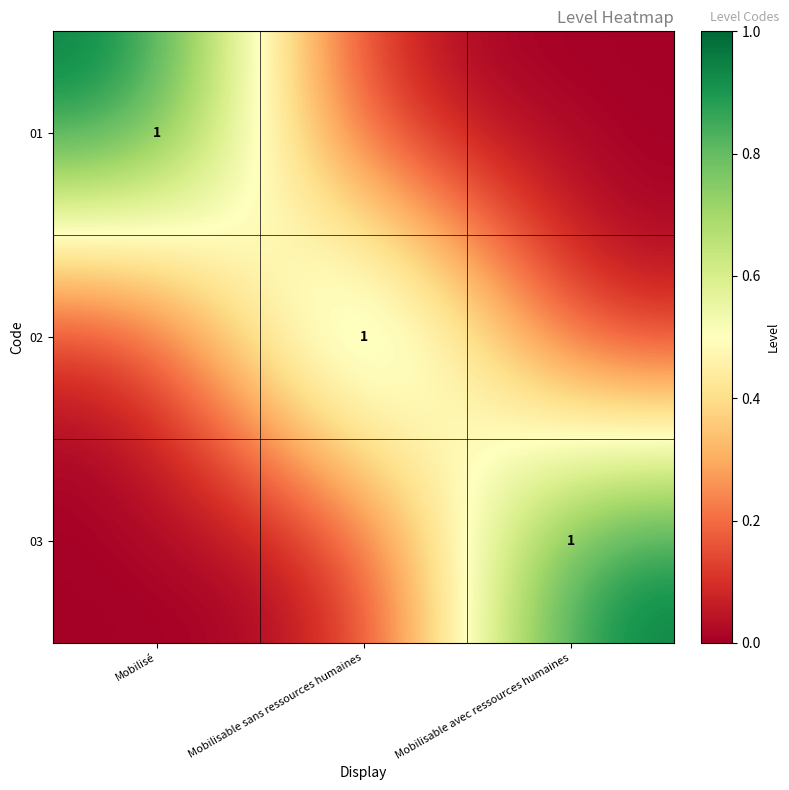

The 01 series shows 1 at Mobilisé. True or false?

True